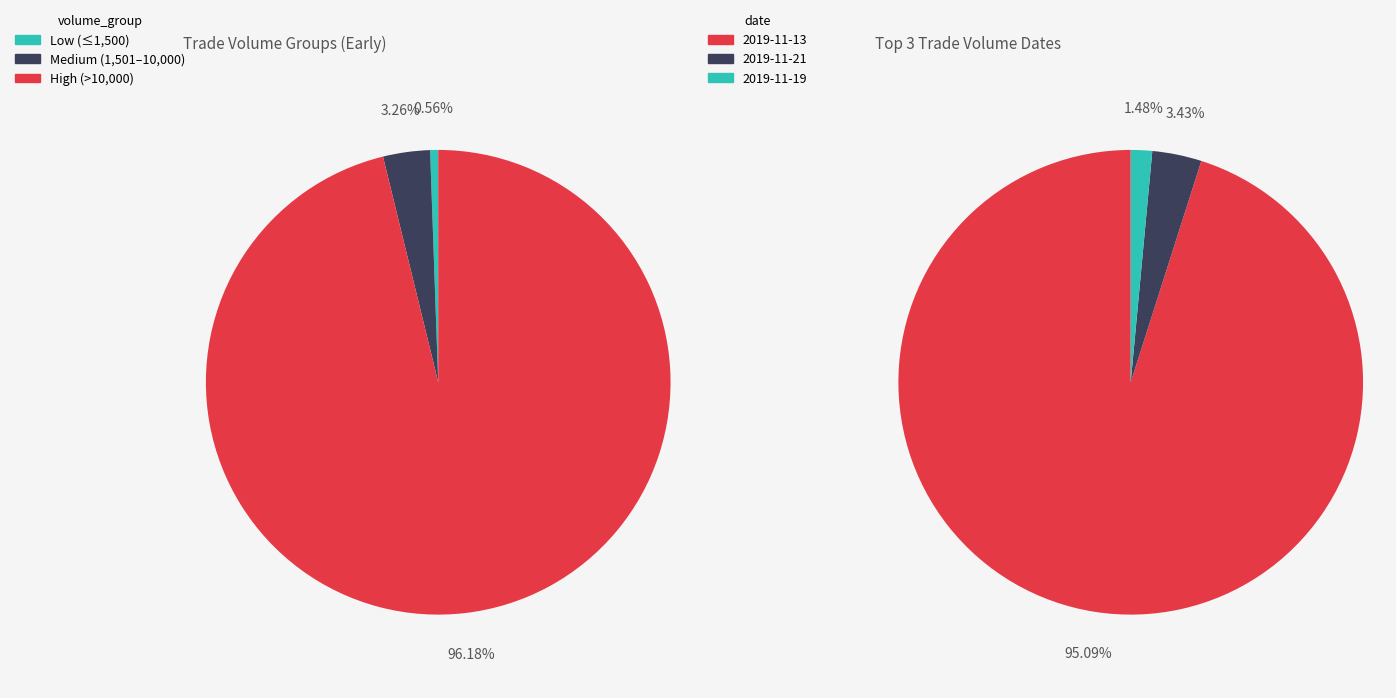

Is it true that 2019-11-19 is 11% of the pie?

False